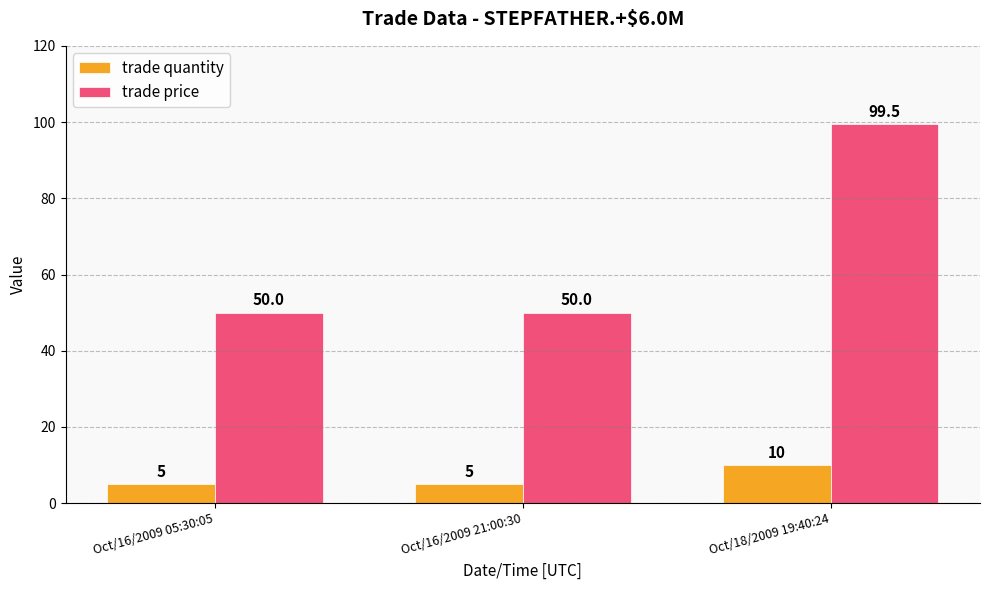

What is the value of the trade quantity bar at the 2nd from the left?

5.0